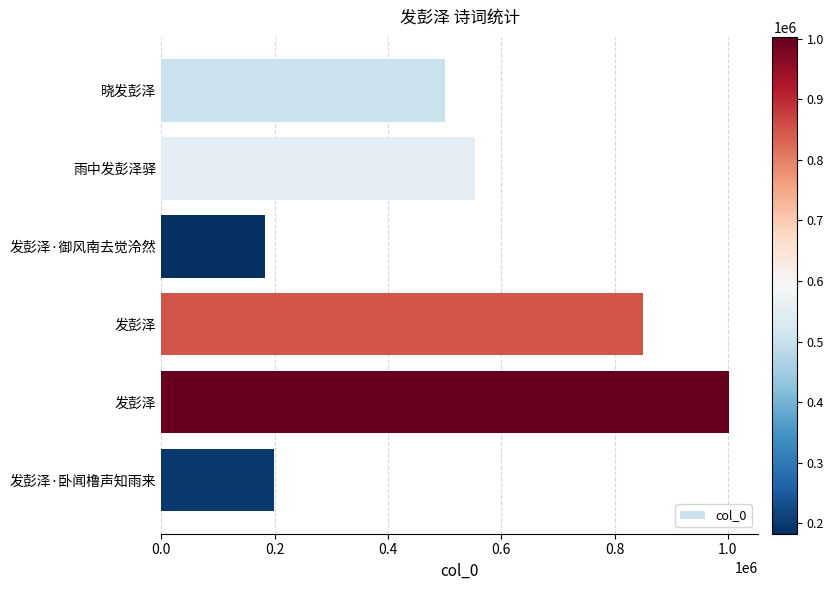

Count the number of categories in the chart.

6